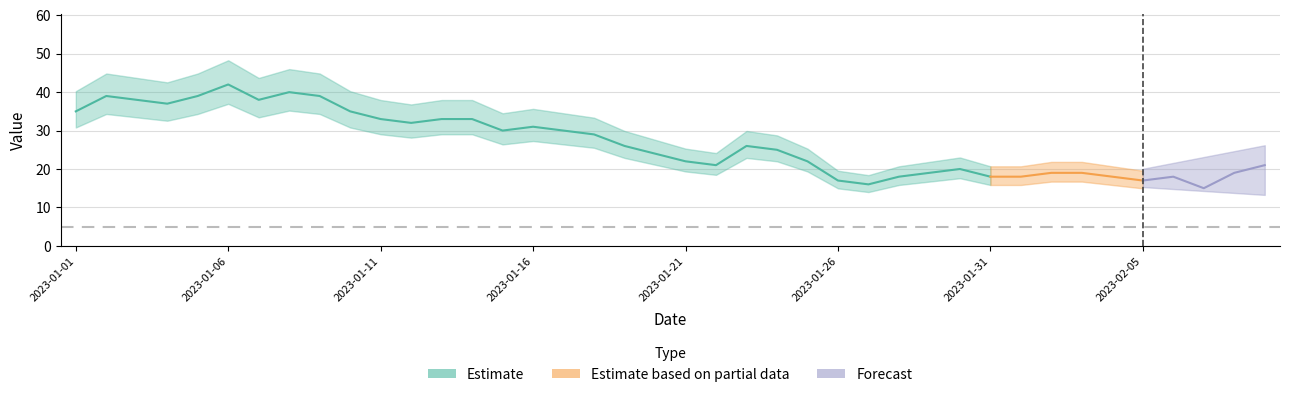

What is the sum of all values?

1071